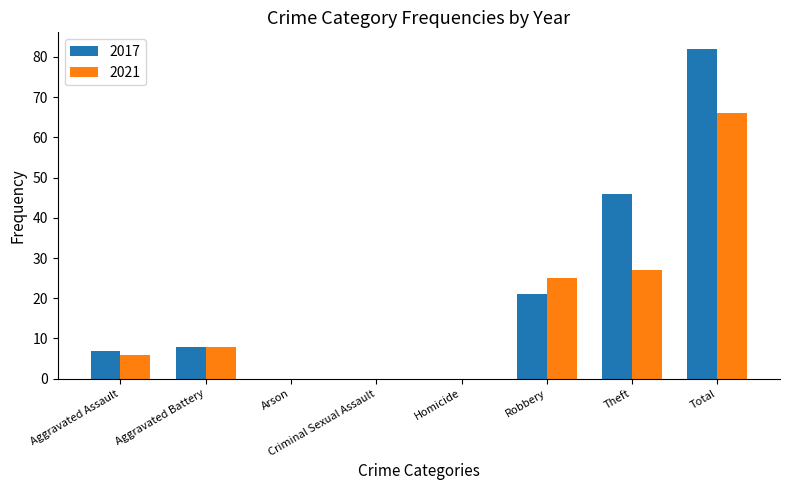

Is it true that 2021 equals 66 at Total?

True